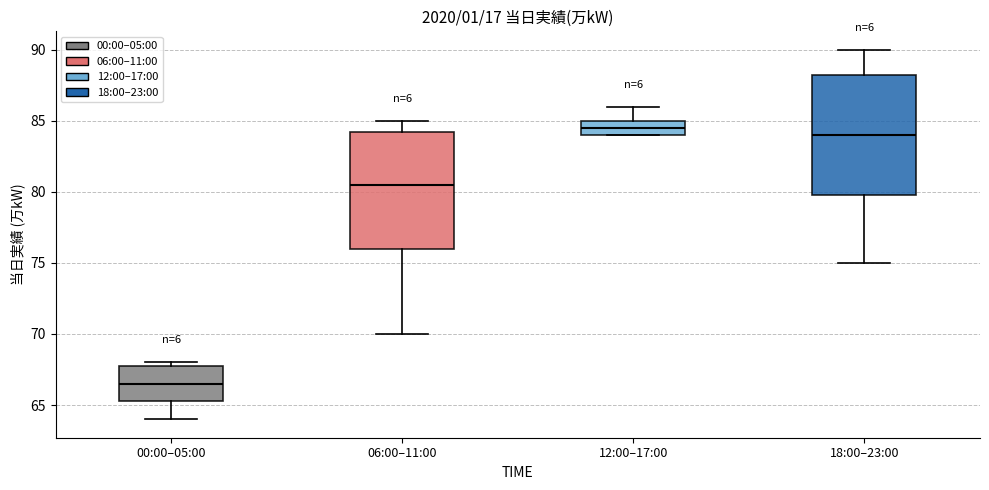

Reading left to right, transcribe this box plot: for each box, give where its median line is, the range the box spans, and where its two whiskers end, as read against the y-axis. The values are not printed on the chart, so give them approximately, as read against the axis.

00:00–05:00: median 66.5, box 65.5 to 68.0, whiskers 64.0 to 68.0 (just above the box's upper edge)
06:00–11:00: median 80.5, box 76.0 to 84.5, whiskers 70.0 to 85.0
12:00–17:00: median 84.5, box 84.0 to 85.0, whiskers 84.0 to 86.0
18:00–23:00: median 84.0, box 80.0 to 88.5, whiskers 75.0 to 90.0